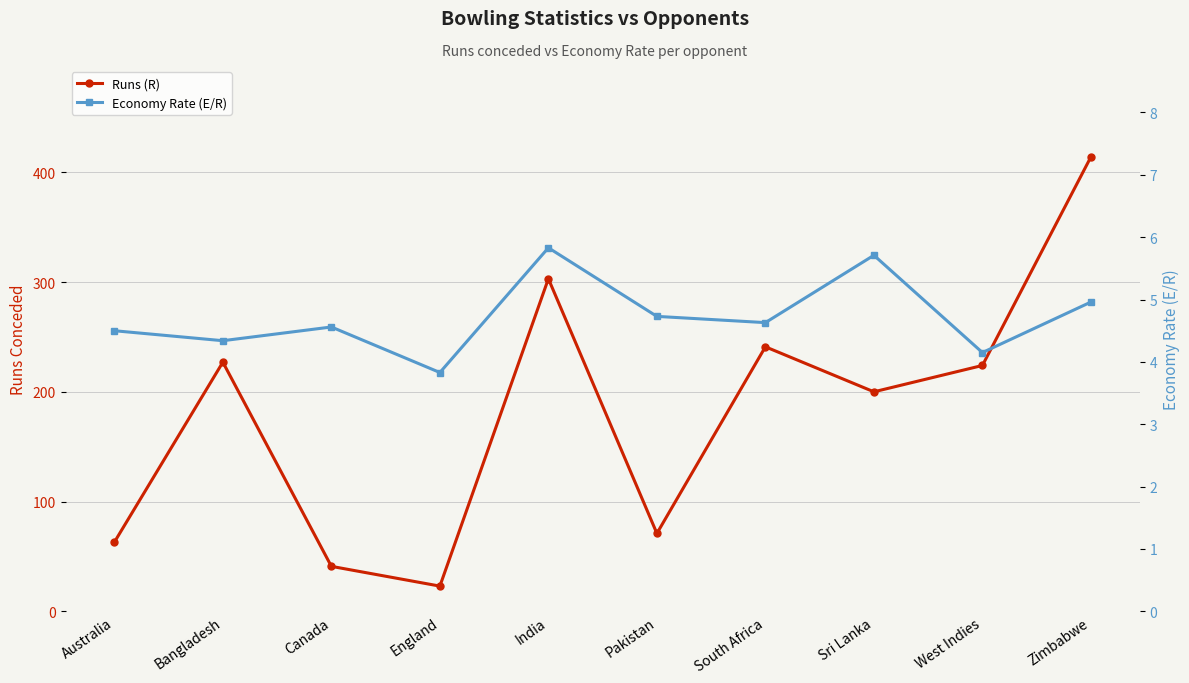

True or false: Runs (R) and Economy Rate (E/R) intersect in this chart.

False